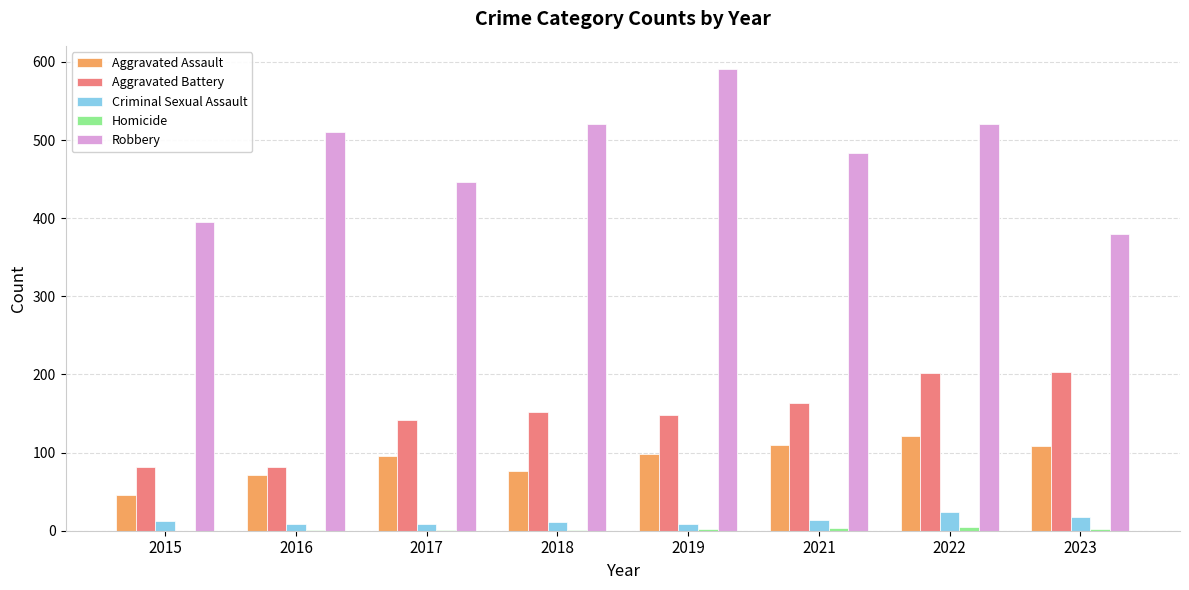

What is the sum of all Criminal Sexual Assault values?

102